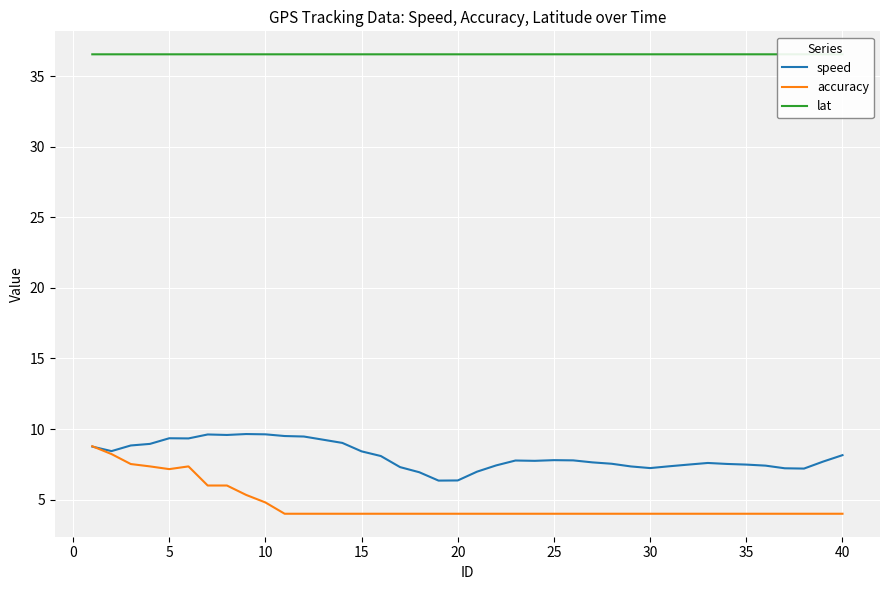

Which series has the widest spread of values?

accuracy